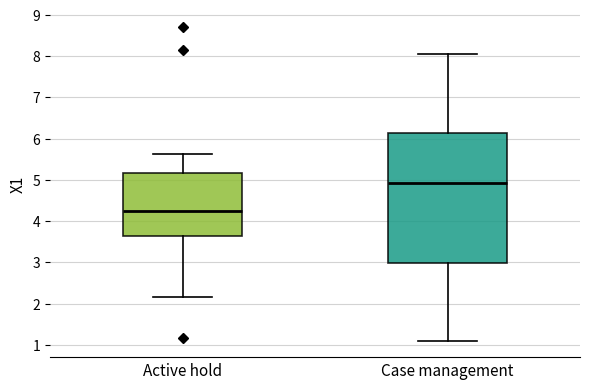

Where does the median line of the box for Active hold sit on the y-axis? The values are not printed on the chart, so give them approximately, as read against the axis.

4.2